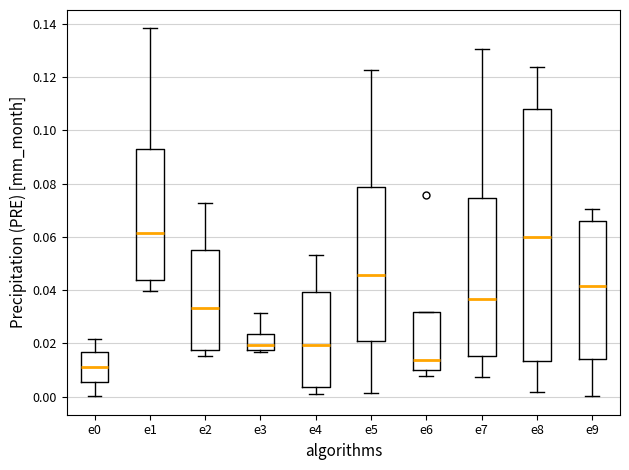

Reading left to right, transcribe this box plot: for each box, give where its median line is, the range the box spans, and where its two whiskers end, as read against the y-axis. The values are not printed on the chart, so give them approximately, as read against the axis.

e0: median 0.012, box 0.006 to 0.016, whiskers 0.000 to 0.022
e1: median 0.062, box 0.044 to 0.094, whiskers 0.040 to 0.138
e2: median 0.034, box 0.018 to 0.054, whiskers 0.016 to 0.072
e3: median 0.020, box 0.018 to 0.024, whiskers 0.016 to 0.032
e4: median 0.020, box 0.004 to 0.040, whiskers 0.002 to 0.054
e5: median 0.046, box 0.020 to 0.078, whiskers 0.002 to 0.122
e6: median 0.014, box 0.010 to 0.032, whiskers 0.008 to 0.032
e7: median 0.036, box 0.016 to 0.074, whiskers 0.008 to 0.130
e8: median 0.060, box 0.014 to 0.108, whiskers 0.002 to 0.124
e9: median 0.042, box 0.014 to 0.066, whiskers 0.000 to 0.070